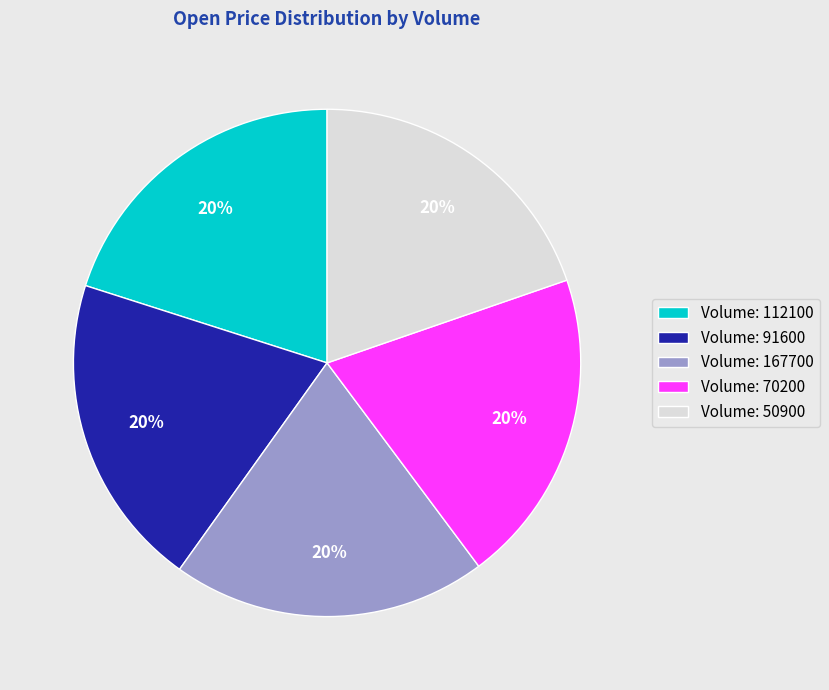

How many segments does this pie chart have?

5